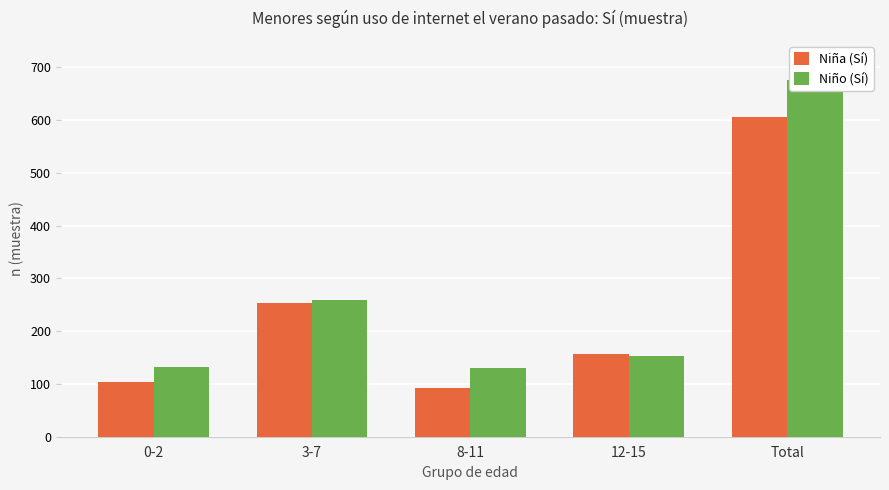

Reading right to left, extract all data points from this chart.

Niña (Sí): 606	156	92	254	104
Niño (Sí): 676	153	131	260	132